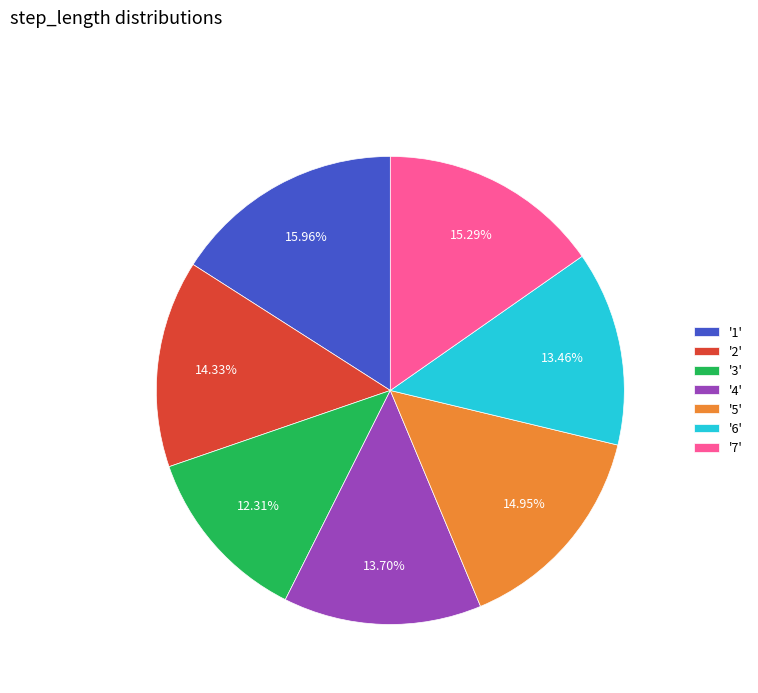

Between '3' and '1', which is larger?

'1'